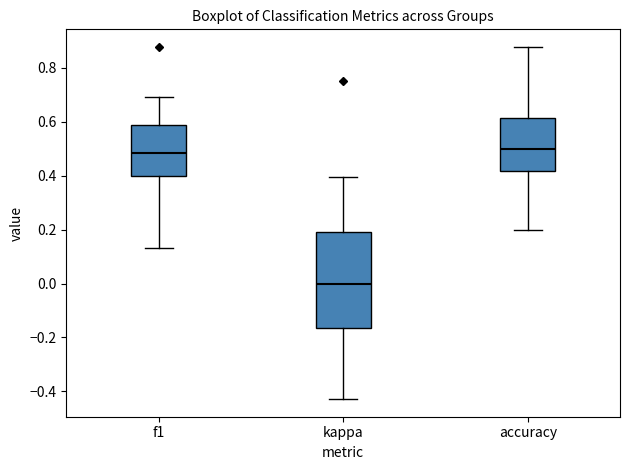

Reading left to right, read every box against the y-axis: the position of its median line, the range the box covers, and the ends of its whiskers. The values are not printed on the chart, so give them approximately, as read against the axis.

f1: median 0.48, box 0.40 to 0.58, whiskers 0.14 to 0.70
kappa: median 0.00, box -0.16 to 0.18, whiskers -0.42 to 0.40
accuracy: median 0.50, box 0.42 to 0.62, whiskers 0.20 to 0.88